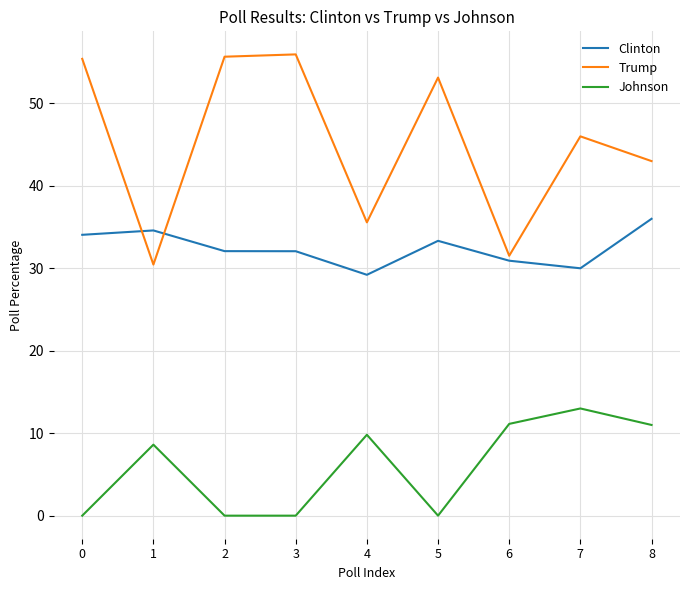

Is the value of Johnson at 2 greater than the value of Clinton at 7?

No